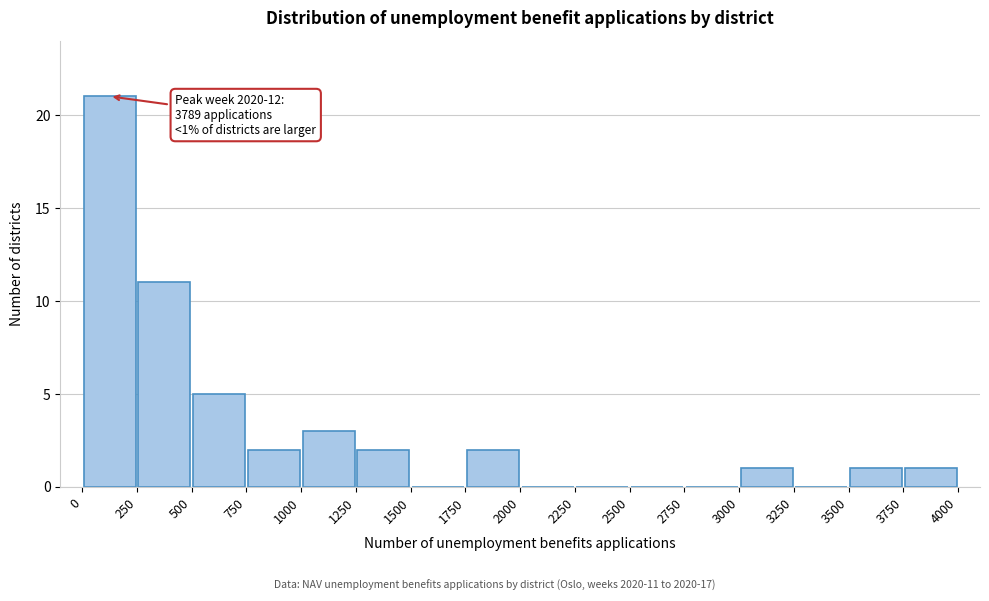

Over which range of the x-axis is the bar tallest?

0 to 250